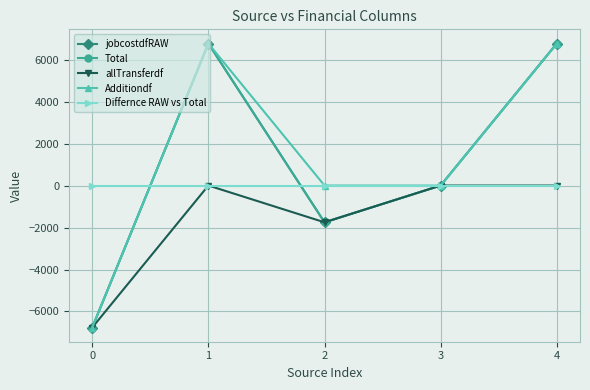

Does the chart have visible grid lines?

Yes